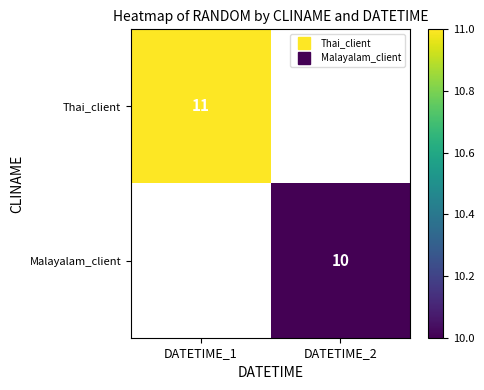

At how many categories does at least one series exceed 10?

1